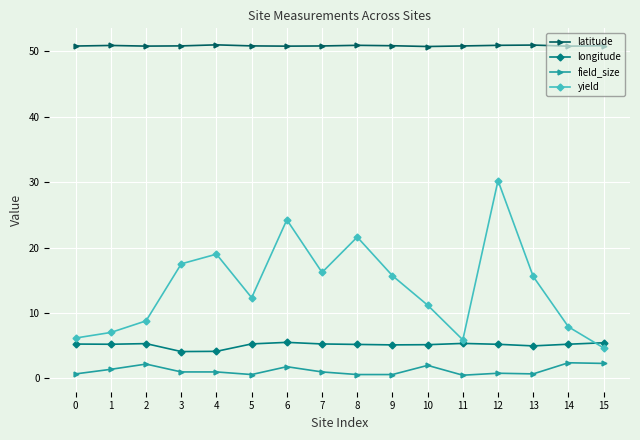

True or false: latitude and longitude cross at least once.

False